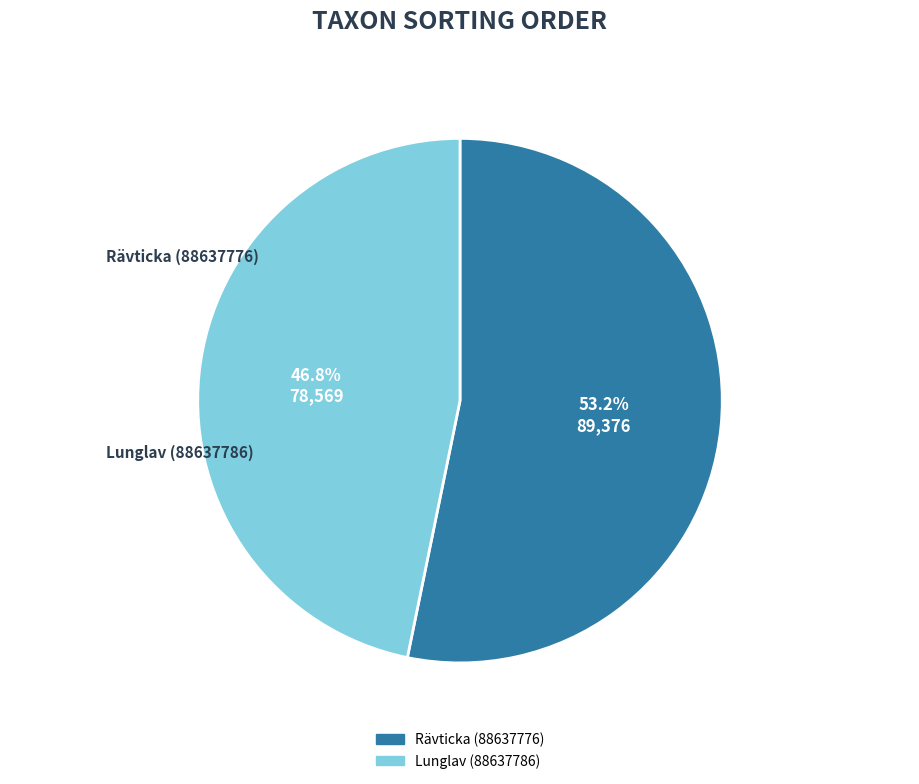

What percentage is the Lunglav (88637786) slice, to the nearest percent?

47%